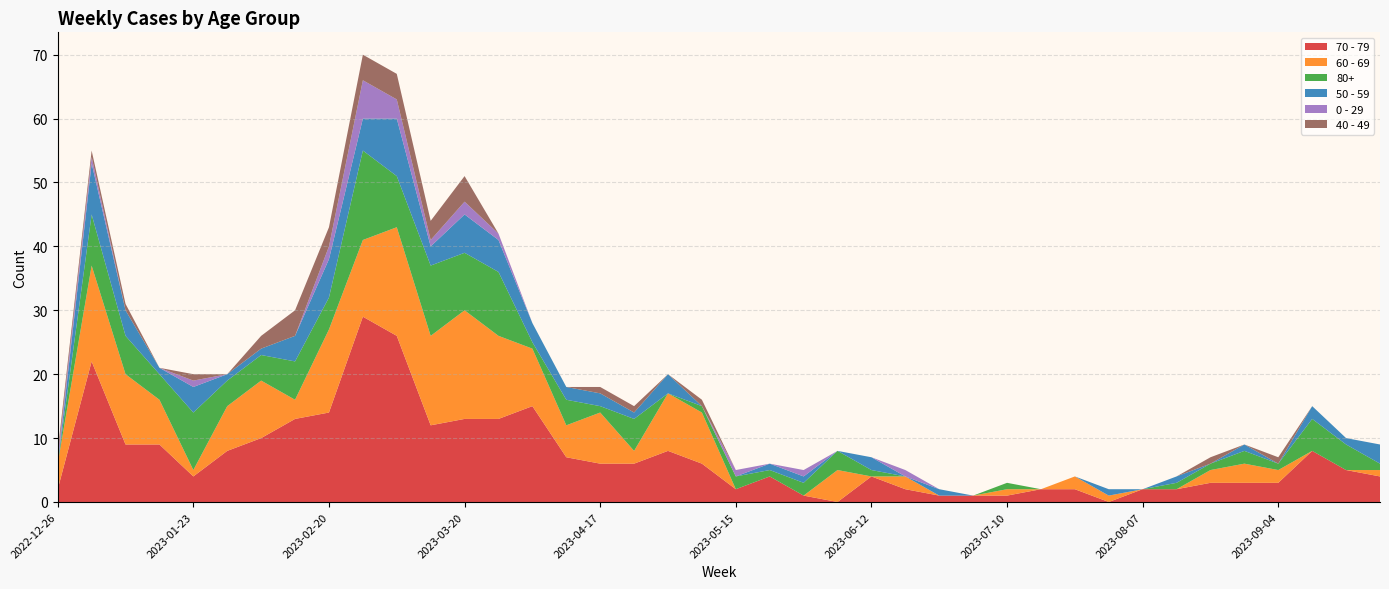

Reading right to left, list all the values displayed in this chart.

70 - 79: 4	5	8	3	3	3	2	2	0	2	2	1	1	1	2	4	0	1	4	2	6	8	6	6	7	15	13	13	12	26	29	14	13	10	8	4	9	9	22	2
60 - 69: 1	0	0	2	3	2	0	0	1	2	0	1	0	0	2	0	5	0	0	0	8	9	2	8	5	9	13	17	14	17	12	13	3	9	7	1	7	11	15	4
80+: 1	4	5	1	2	1	1	0	0	0	0	1	0	0	0	1	3	2	1	2	1	0	5	1	4	1	10	9	11	8	14	5	6	4	4	9	4	6	8	0
50 - 59: 3	1	2	0	1	0	1	0	1	0	0	0	0	1	0	2	0	1	1	0	0	3	1	2	2	3	5	6	3	9	5	6	4	1	1	4	1	4	8	0
0 - 29: 0	0	0	0	0	0	0	0	0	0	0	0	0	0	1	0	0	1	0	1	0	0	0	0	0	0	1	2	1	3	6	2	0	0	0	1	0	0	1	1
40 - 49: 0	0	0	1	0	1	0	0	0	0	0	0	0	0	0	0	0	0	0	0	1	0	1	1	0	0	0	4	3	4	4	3	4	2	0	1	0	1	1	1